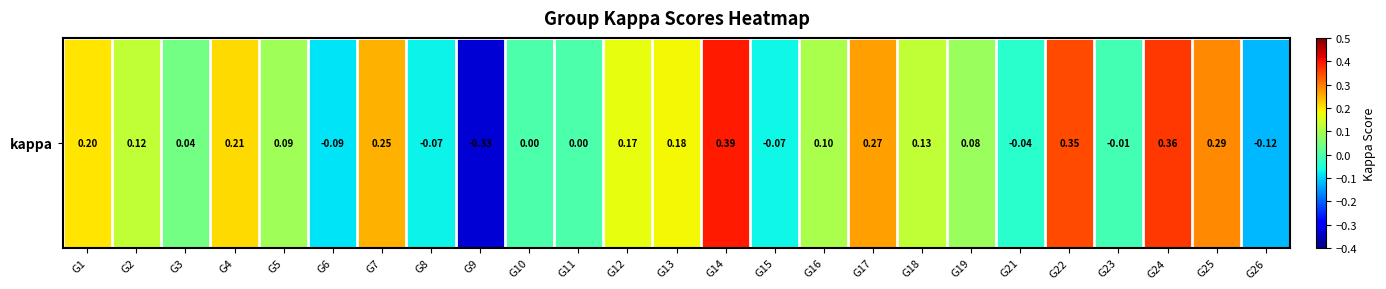

Rank the categories by value from highest to lowest.

G14, G24, G22, G25, G17, G7, G4, G1, G13, G12, G18, G2, G16, G5, G19, G3, G10, G11, G23, G21, G15, G8, G6, G26, G9